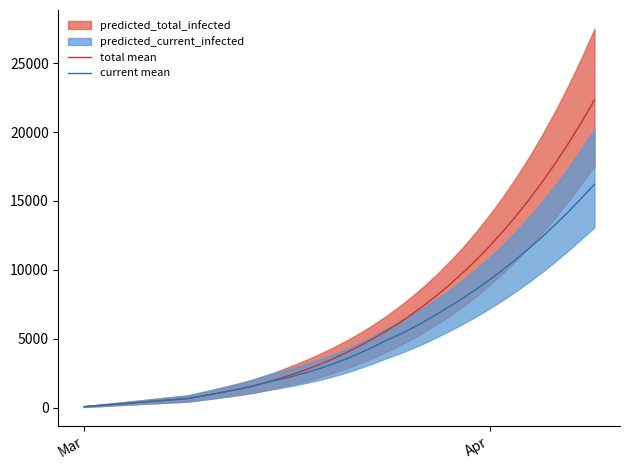

Reading left to right, extract all data points from this chart.

total mean: 74	149	223	297	372	446	521	595	669	842	1013	1191	1380	1595	1849	2134	2441	2775	3138	3537	3974	4448	4959	5510	6106	6749	7441	8184	8982	9837	10753	11734	12782	13902	15097	16370	17727	19169	20701	22326
current mean: 74	149	223	297	372	446	521	595	669	842	1013	1191	1380	1595	1849	2059	2292	2552	2840	3165	3528	3927	4364	4841	5264	5736	6250	6804	7387	7987	8620	9293	10008	10764	11560	12396	13279	14210	15191	16220